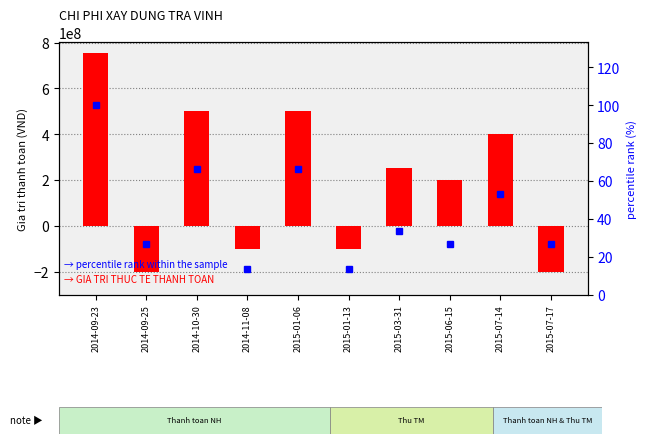

What is the total value across all series at 2015-01-06?

500000066.4